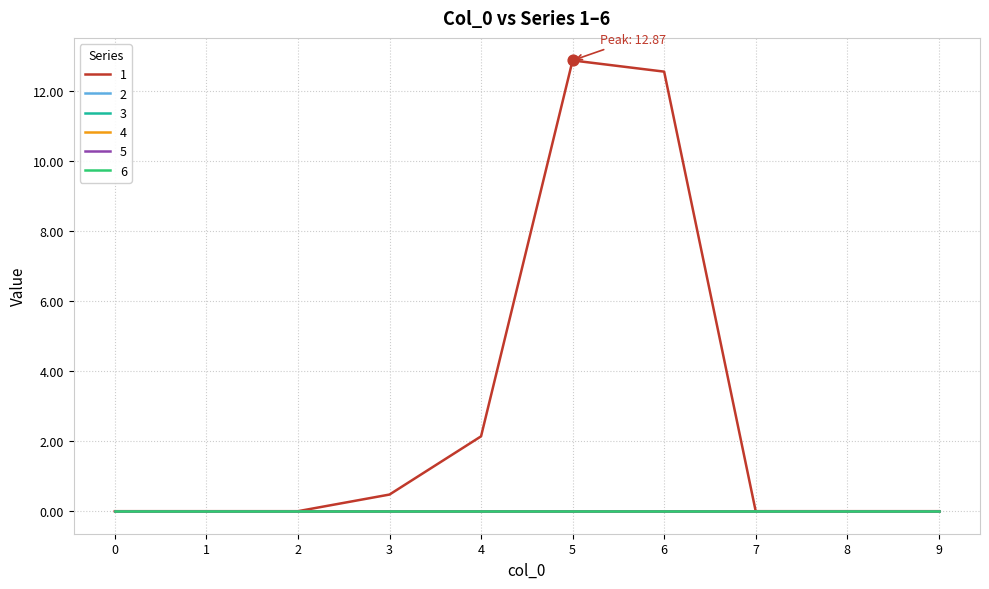

What is the total value across all series at 4?

2.1